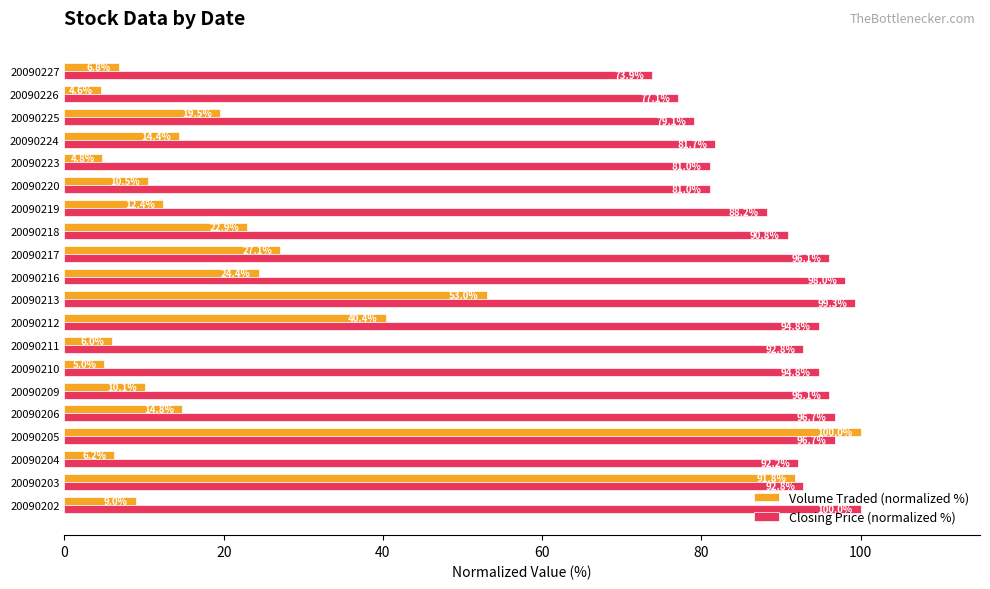

What is the total value across all series at 20090209?

106.2